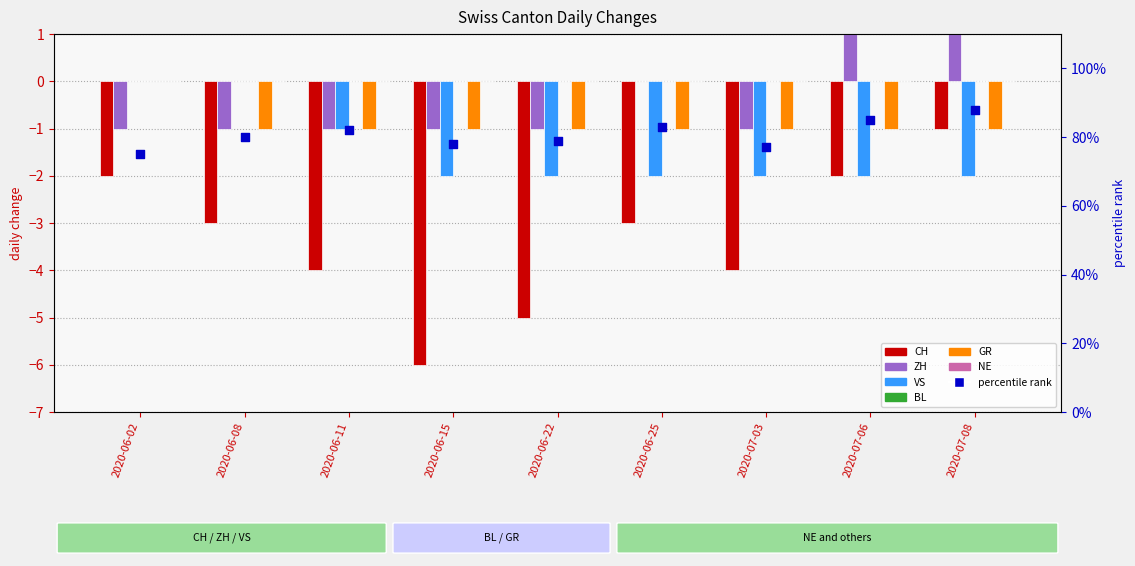

At which category is the sum across all series the highest?

2020-07-08